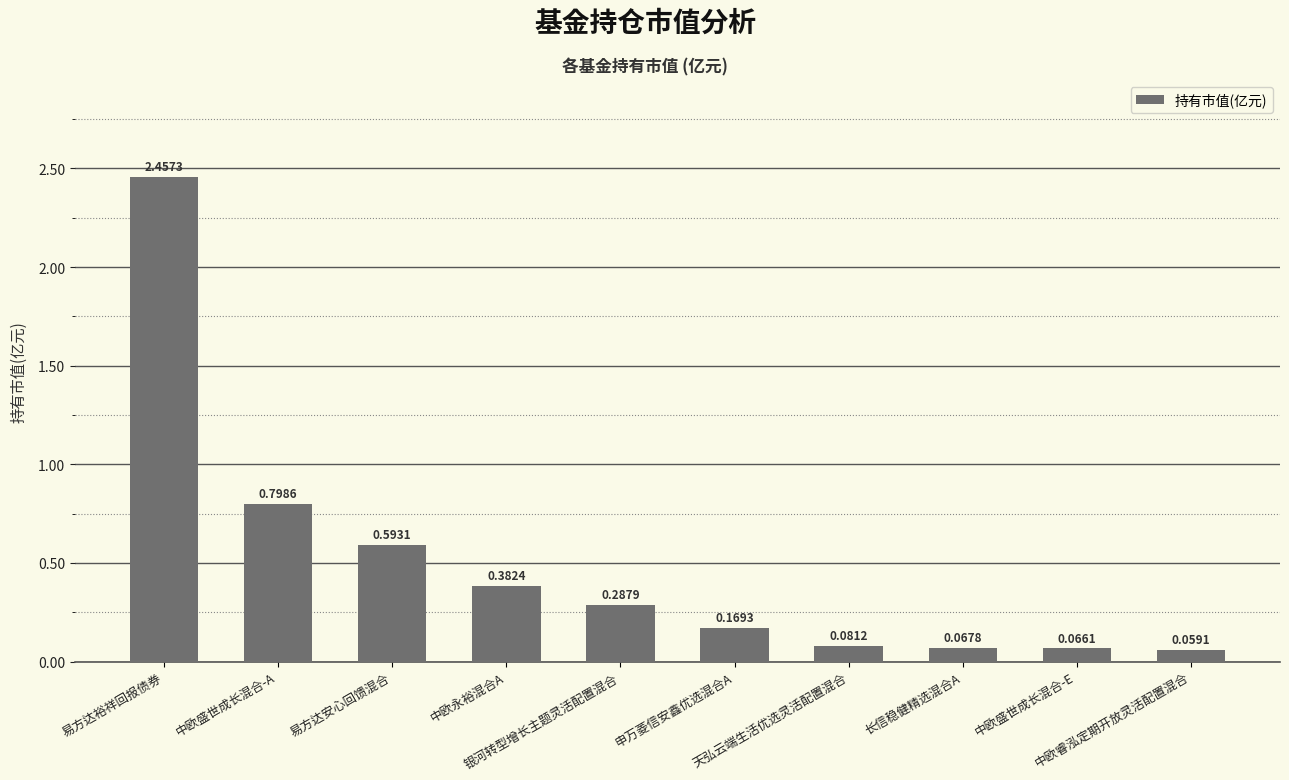

What is the difference between the values at 中欧睿泓定期开放灵活配置混合 and 易方达安心回馈混合?

0.5